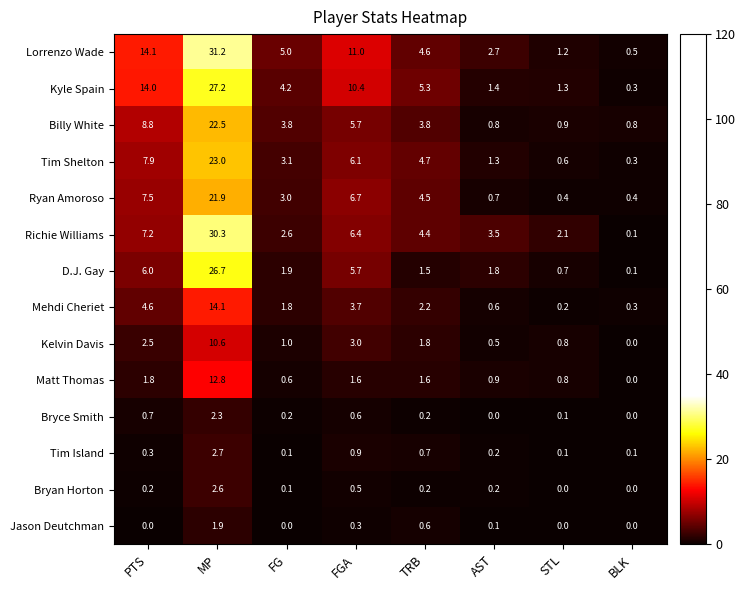

Is it true that Billy White equals 34.7 at MP?

False